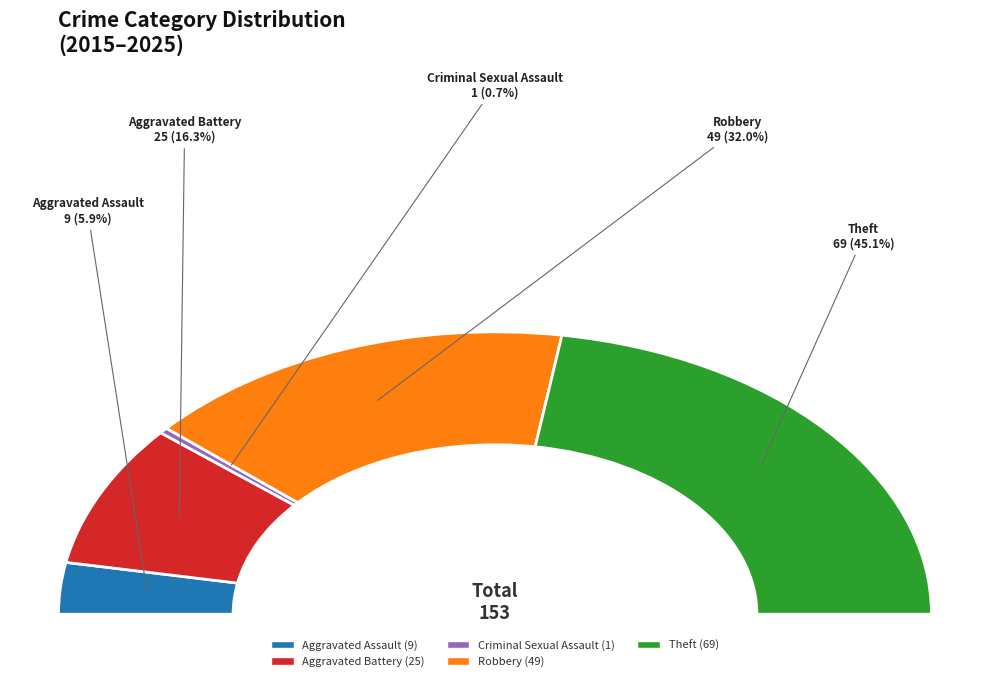

Does Aggravated Battery represent more than half of the total?

No